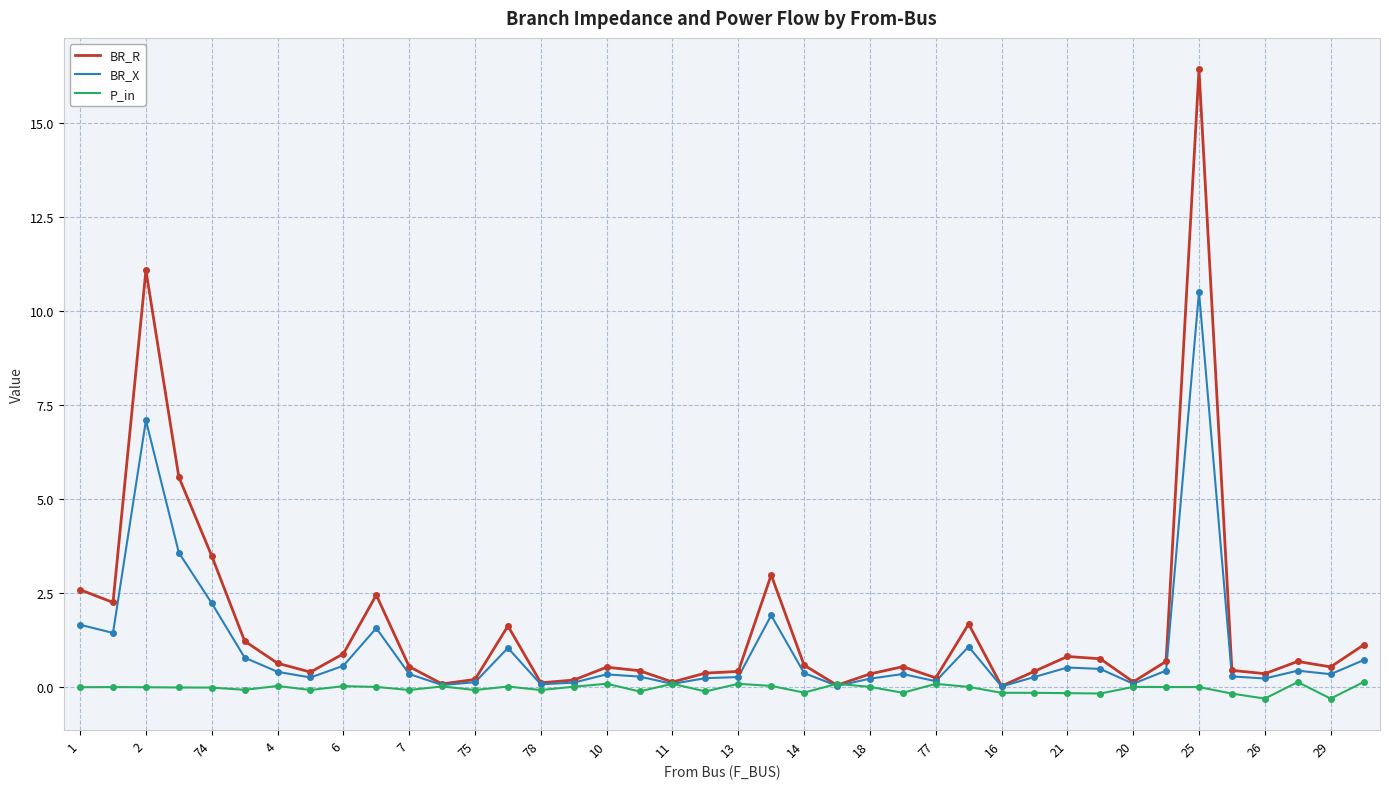

List the series in order of their overall mean, lowest first.

P_in, BR_X, BR_R